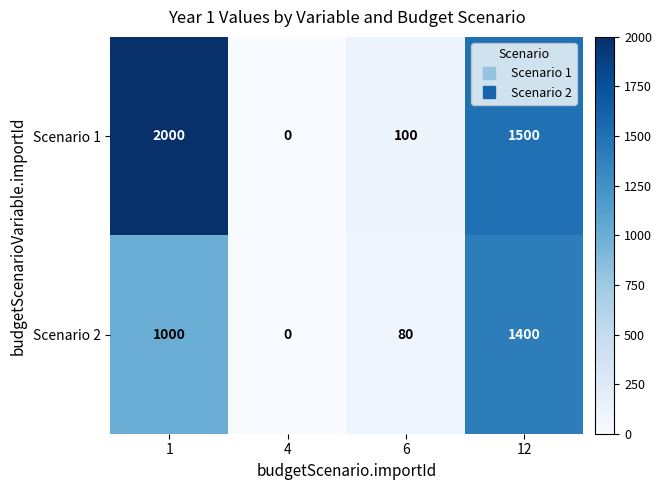

Which series changed the most between 1 and 6?

Scenario 1